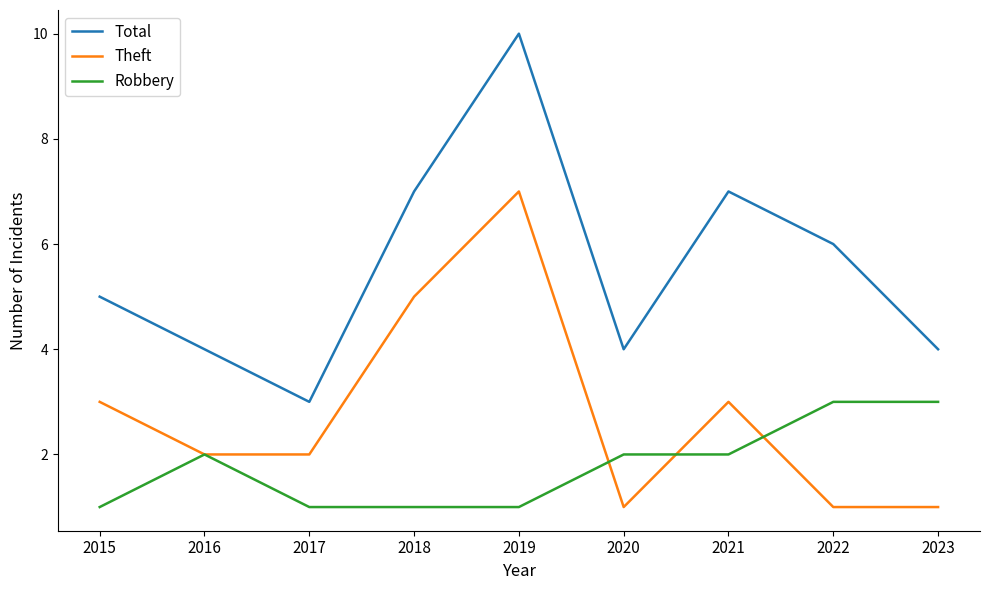

True or false: Robbery and Total cross at least once.

False